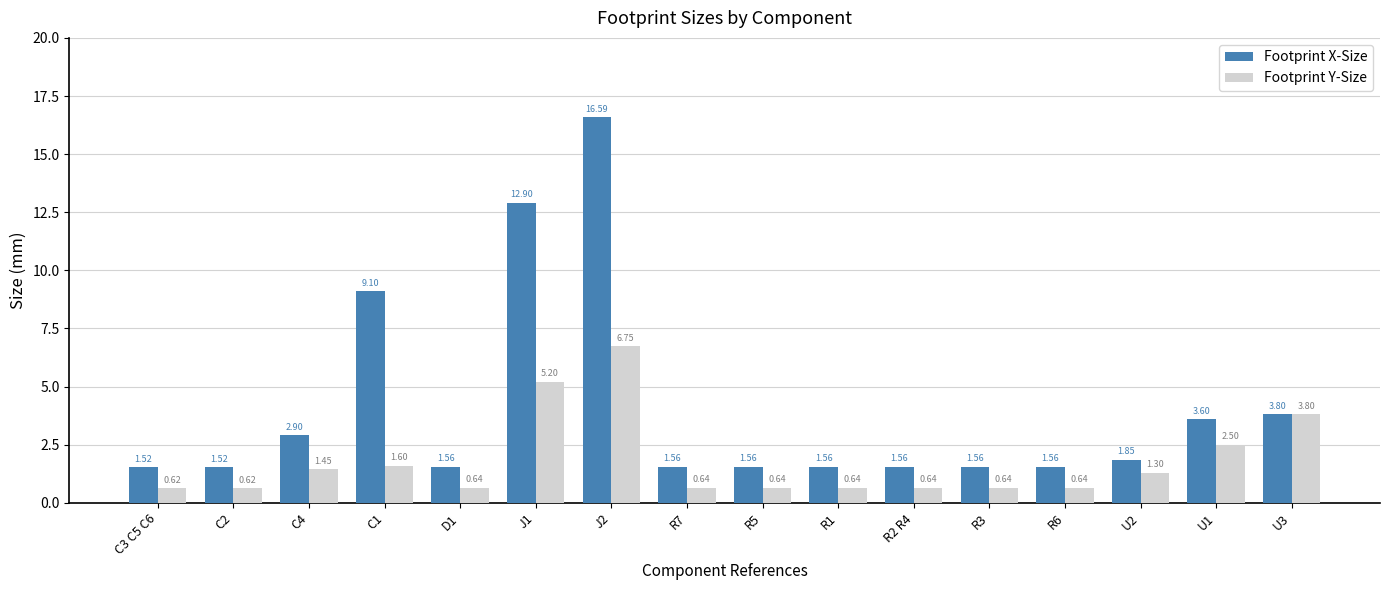

Which series has the largest total across all categories?

Footprint X-Size